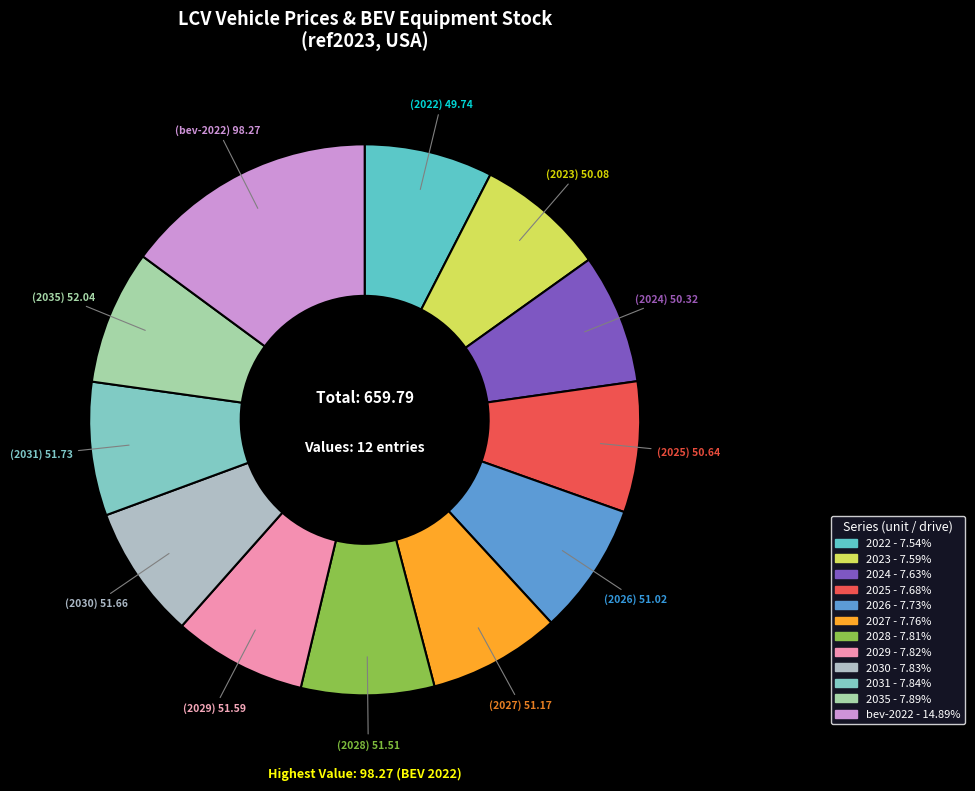

What percentage is the 2028 slice, to the nearest percent?

8%